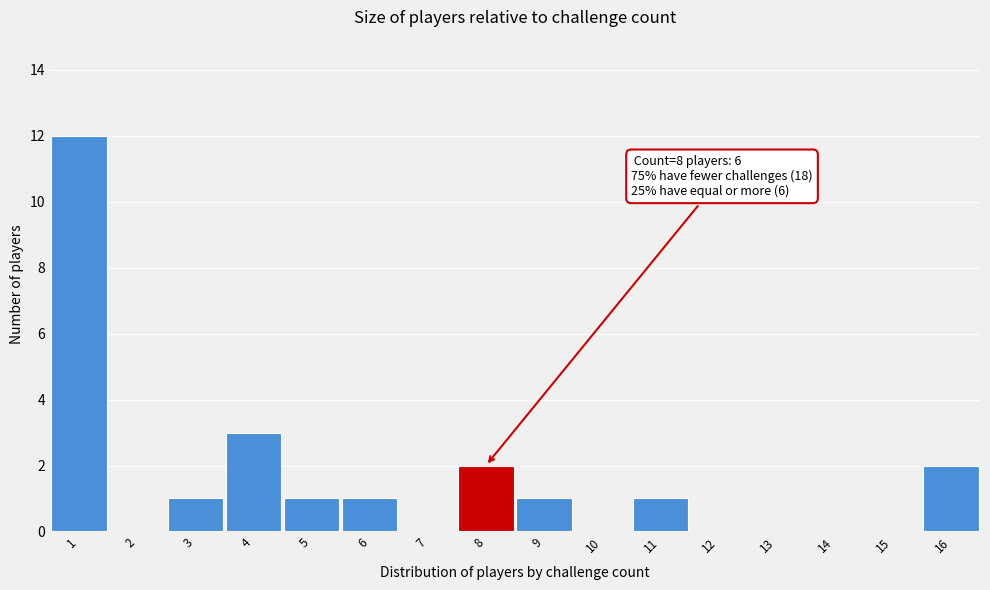

Which range on the x-axis has the tallest bar?

0.5 to 1.5